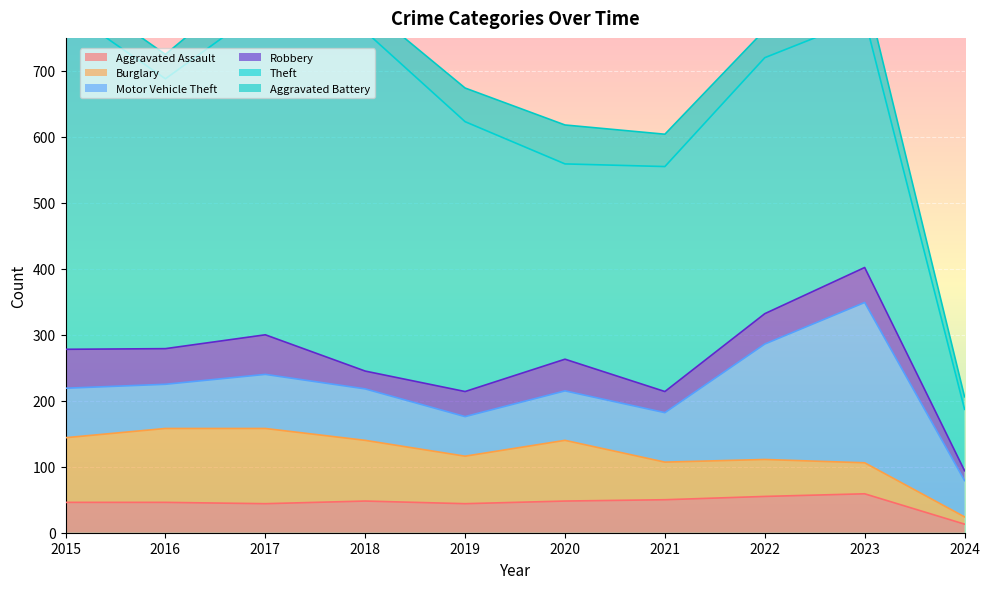

What is the difference between the Theft values at 2024 and 2017?

404